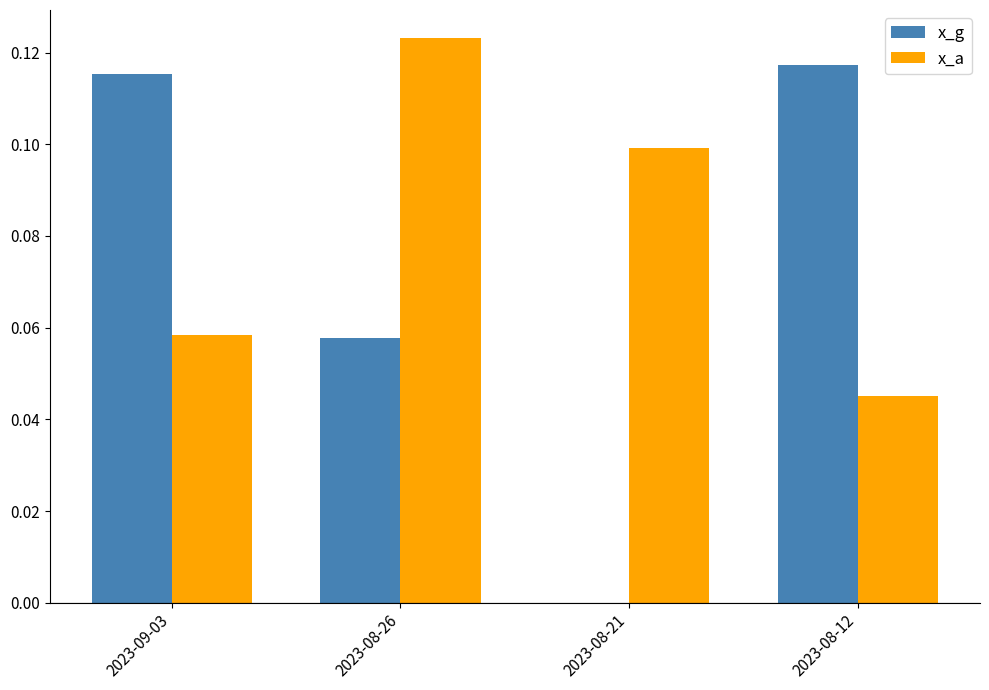

At which category is the sum across all series the highest?

2023-08-26